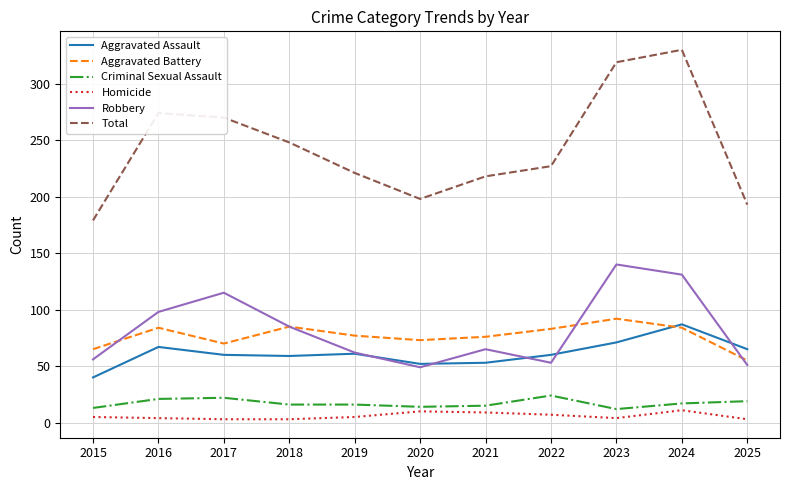

Which series has the widest spread of values?

Total